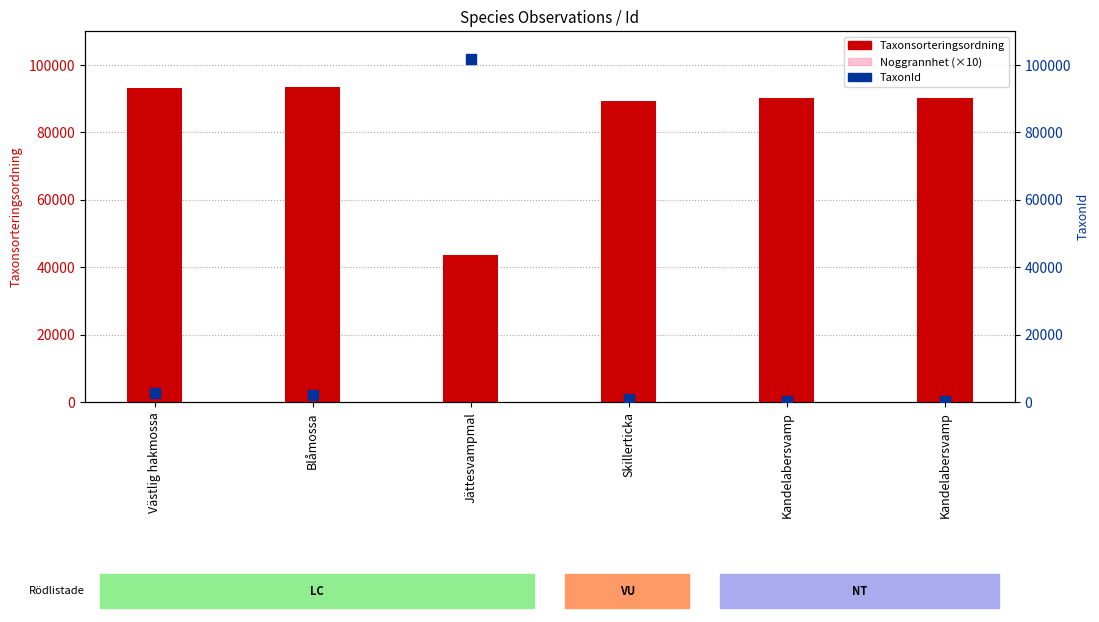

Which series contains the lowest Y value?

Noggrannhet (×10)